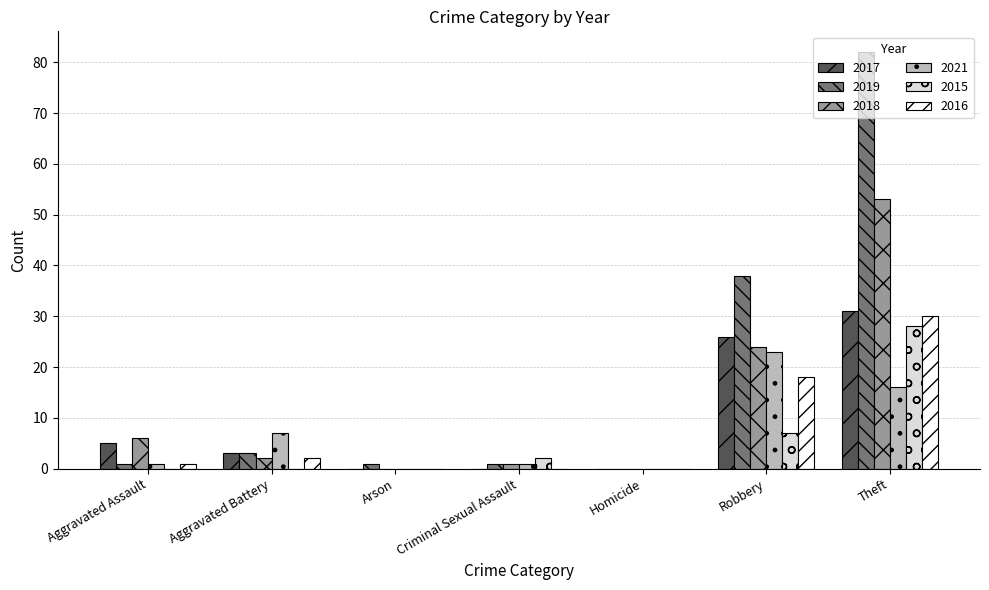

What is the spread (max minus min) of values at Criminal Sexual Assault?

2